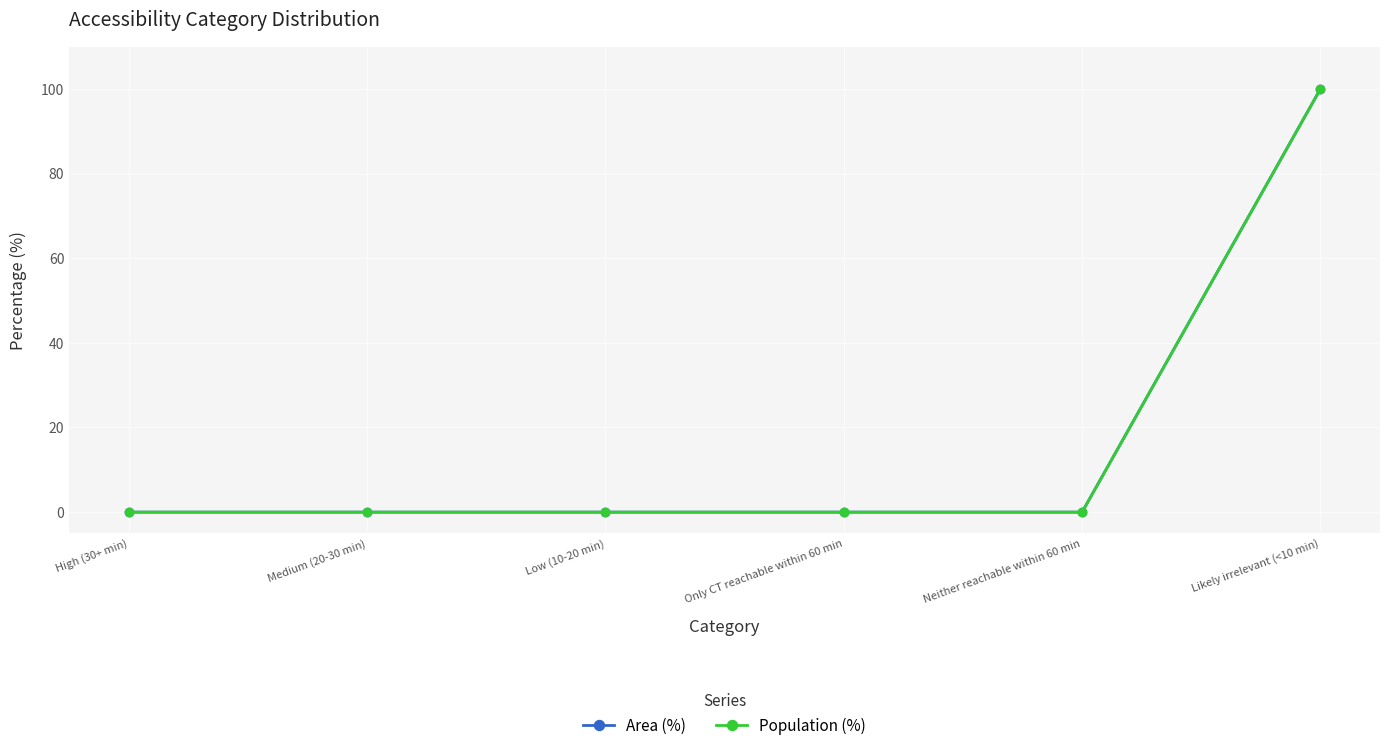

True or false: Area (%) has more than 2 interior local peaks.

False